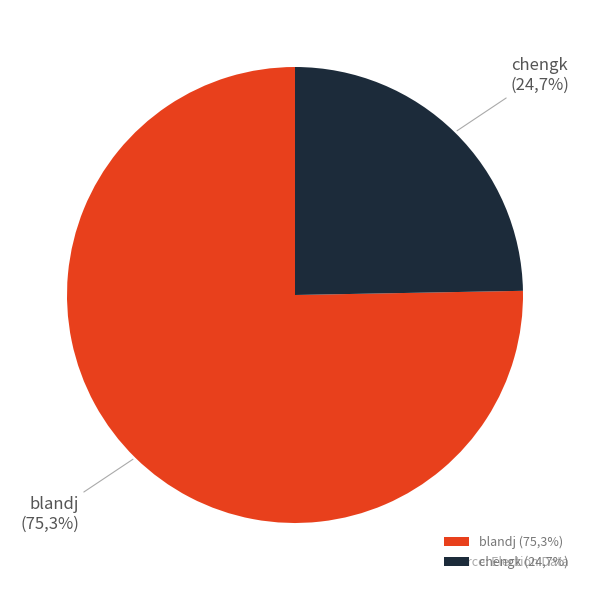

What is the change in value from blandj to chengk?

-12280